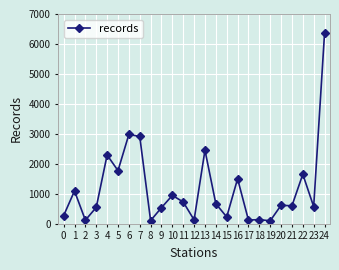

What is the maximum value shown in the chart?

6364